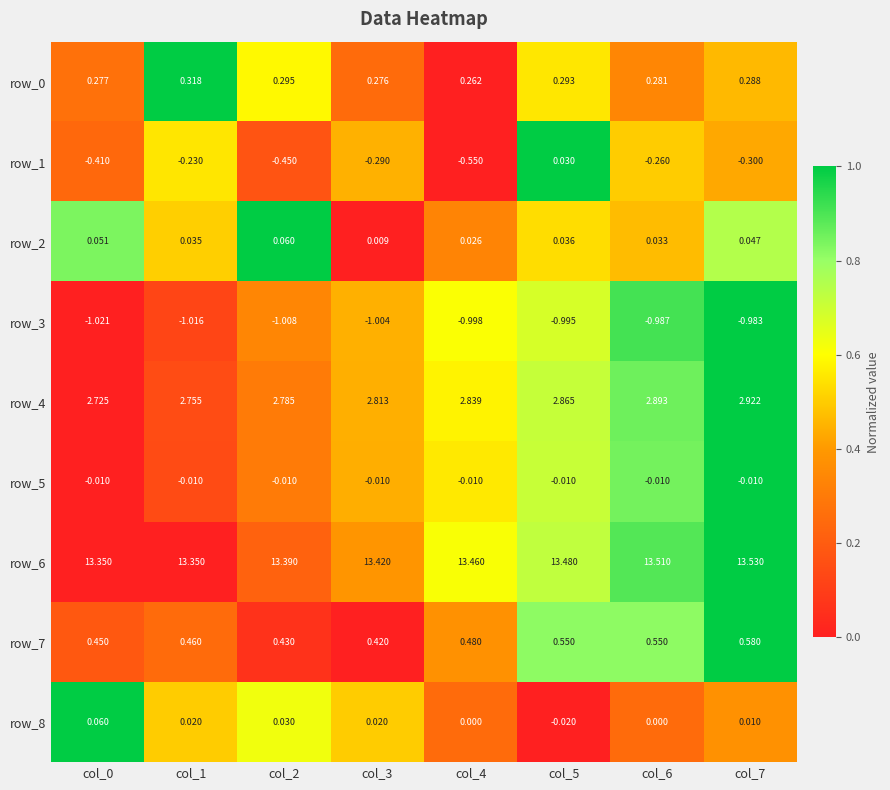

Is the value of row_5 at col_0 greater than the value of row_0 at col_5?

No